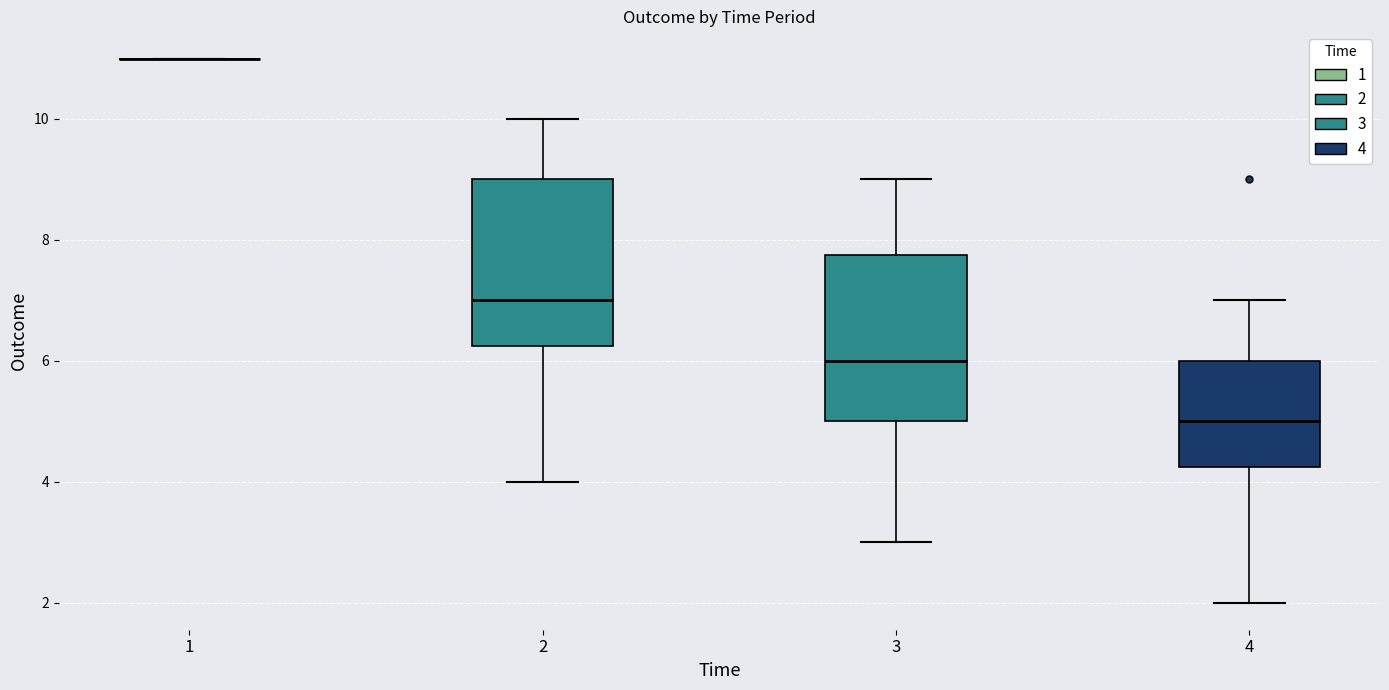

Reading left to right, read every box against the y-axis: the position of its median line, the range the box covers, and the ends of its whiskers. The values are not printed on the chart, so give them approximately, as read against the axis.

1: box collapsed to a line at 11.0, whiskers 11.0 to 11.0
2: median 7.0, box 6.2 to 9.0, whiskers 4.0 to 10.0
3: median 6.0, box 5.0 to 7.8, whiskers 3.0 to 9.0
4: median 5.0, box 4.2 to 6.0, whiskers 2.0 to 7.0